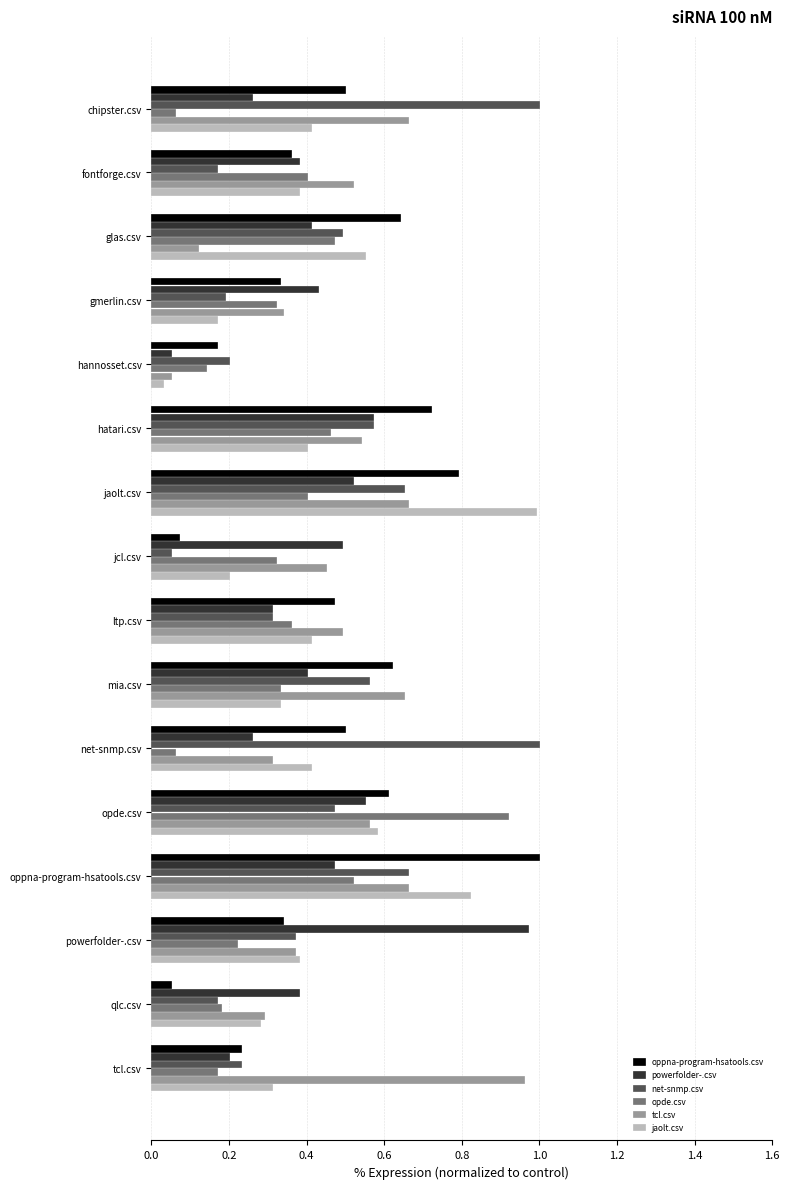

At how many categories does at least one series exceed 0?

16